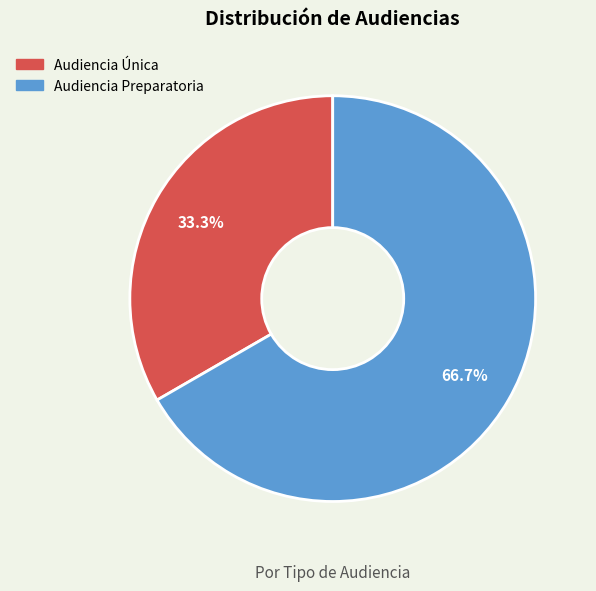

Which category has the biggest portion of the pie?

Audiencia Preparatoria